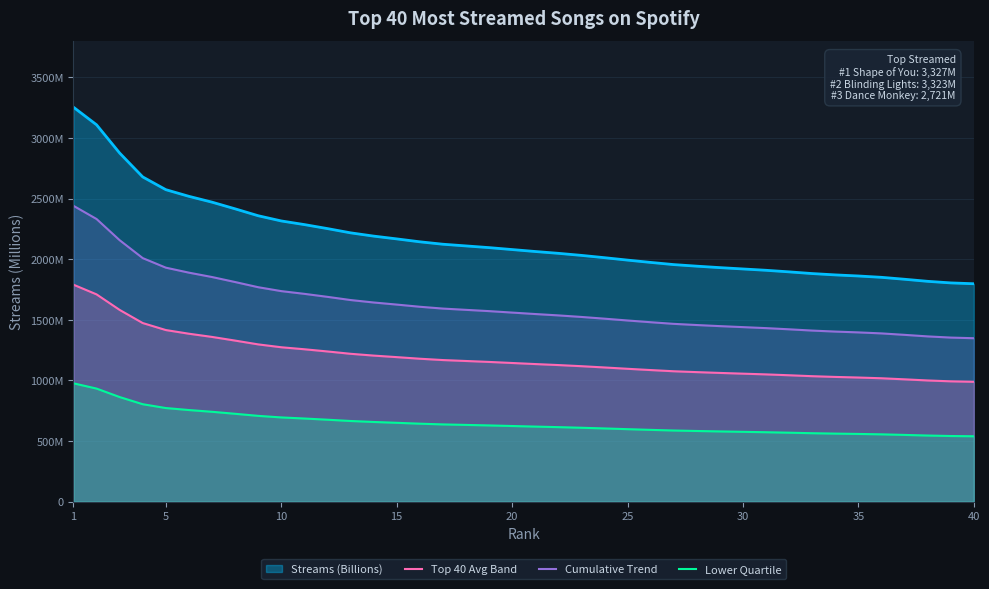

Which series has the largest range (max minus min)?

Streams (Billions)